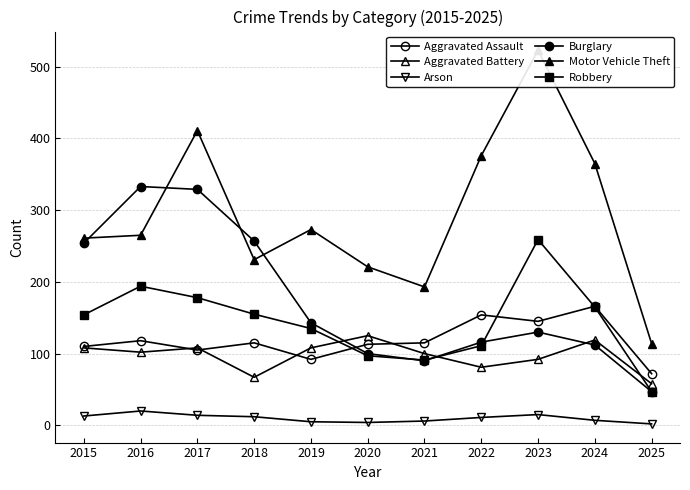

At which label does Arson first exceed 11?

2015